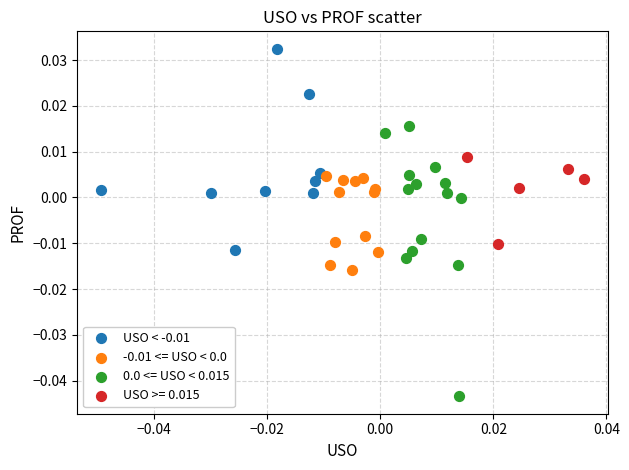

Which series reaches the maximum Y coordinate?

USO < -0.01